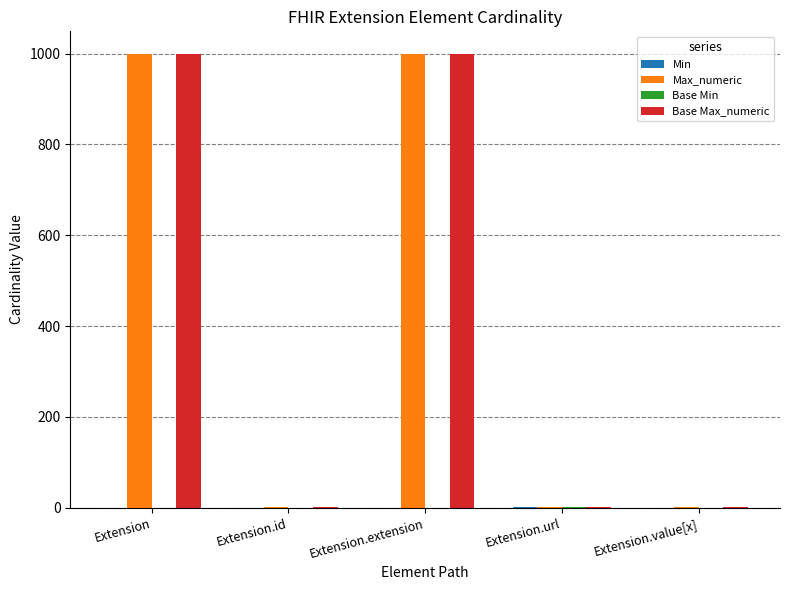

What is the sum of all Max_numeric values?

2001